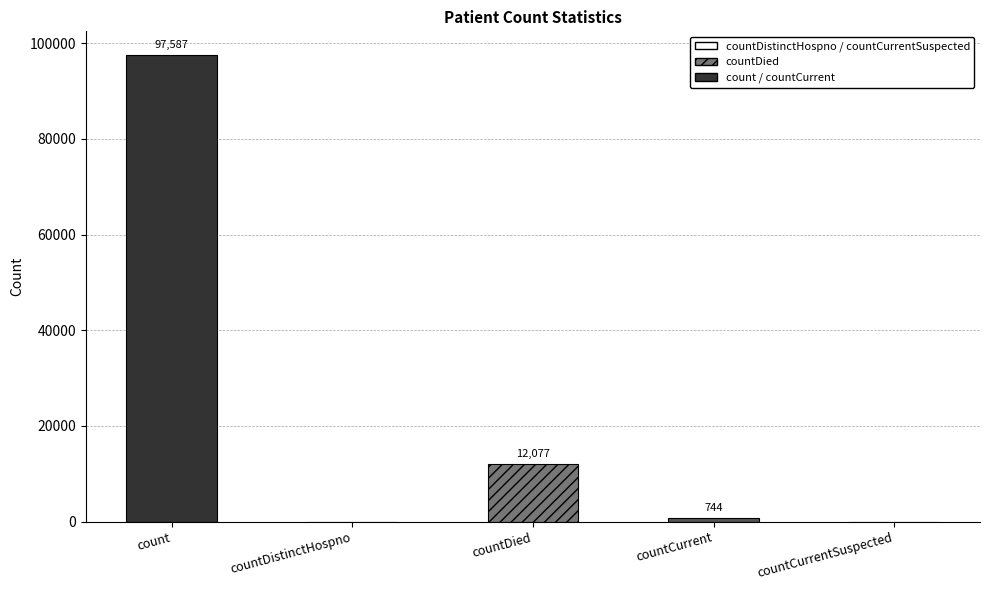

Reading right to left, transcribe all the data shown in this chart.

0	744	12077	0	97587